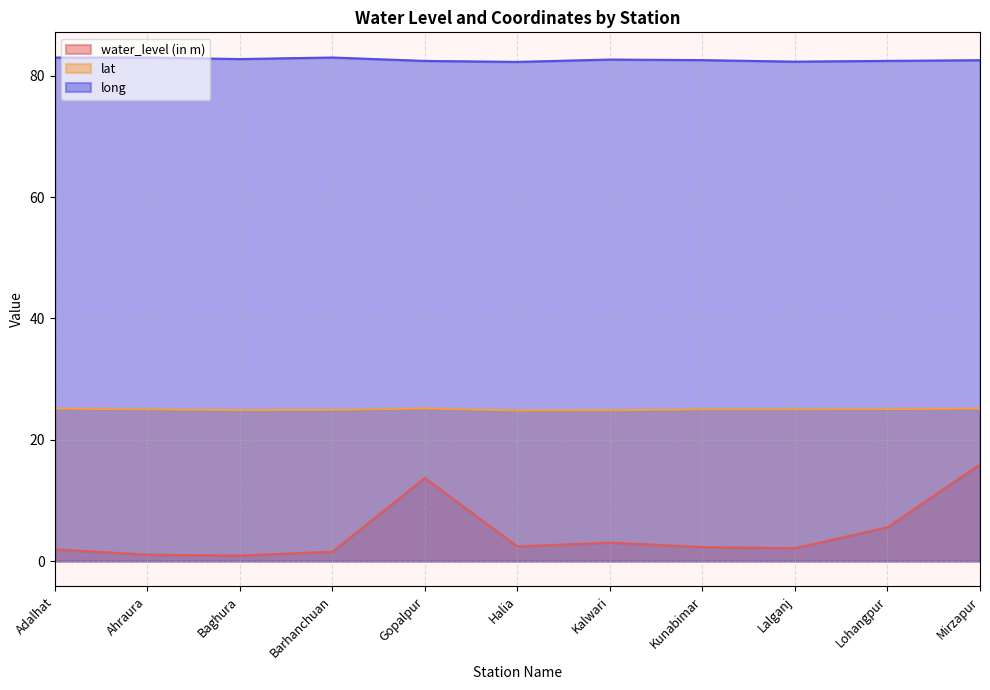

Reading left to right, transcribe all the data shown in this chart.

water_level (in m): 1.9	1.1	0.9	1.5	13.7	2.4	3.0	2.3	2.1	5.6	15.9
lat: 25.1	25.0	24.9	24.9	25.2	24.8	24.9	25.0	25.0	25.1	25.1
long: 83.0	83.0	82.8	83.0	82.5	82.3	82.7	82.6	82.4	82.5	82.6